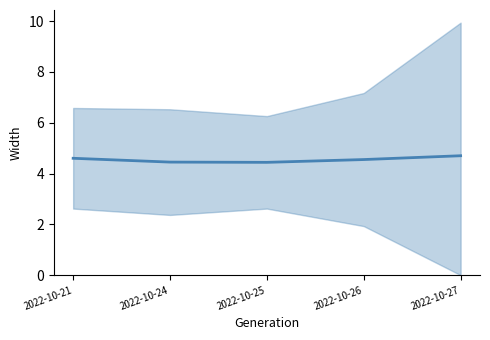

True or false: the data shows 4.4 at 2022-10-25.

True